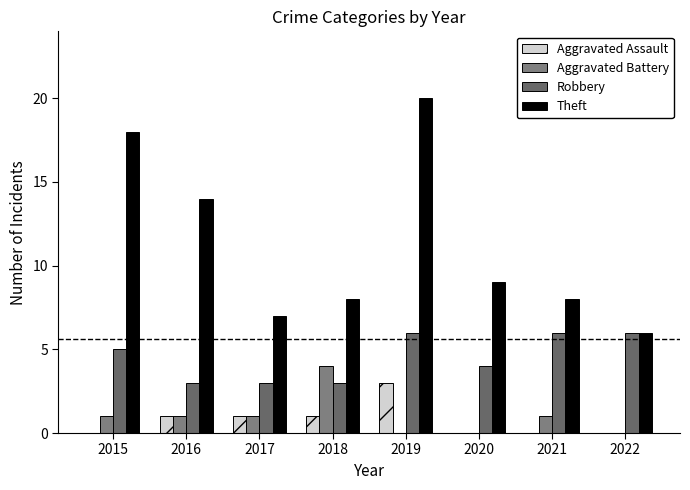

How many distinct data groups are displayed?

4